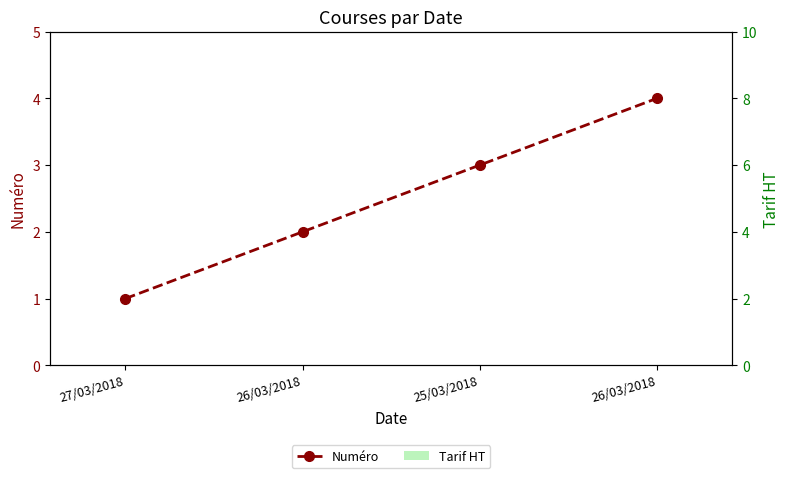

How many bars are there in each group?

2